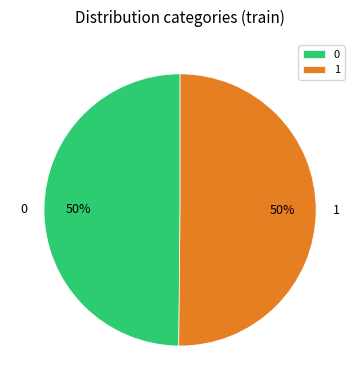

Combined, do 0 and 1 account for over 50%?

Yes